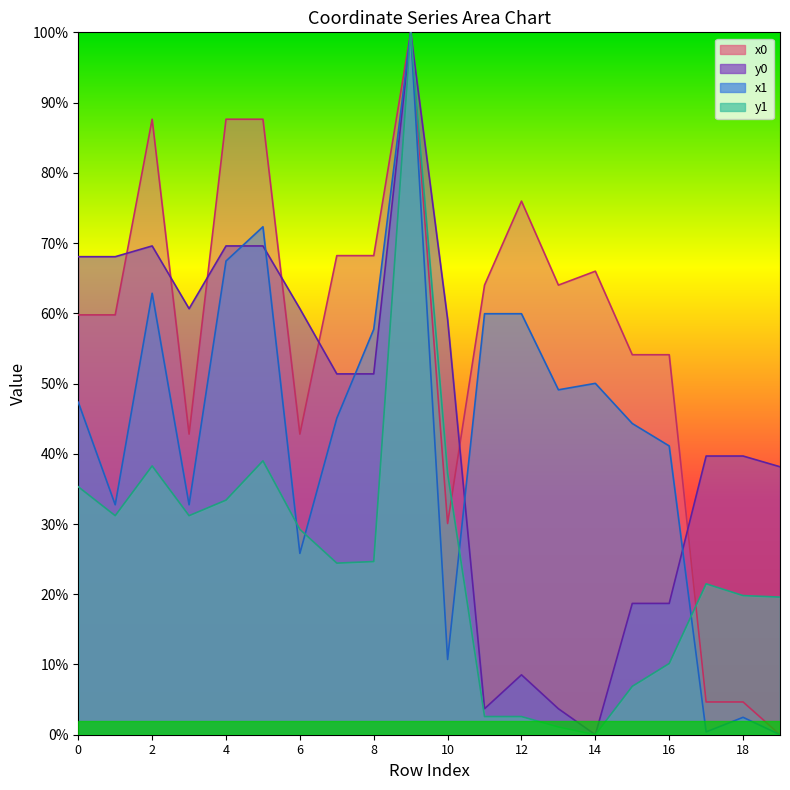

In y1, how many points are higher than both neighbors (excluding endpoints)?

4